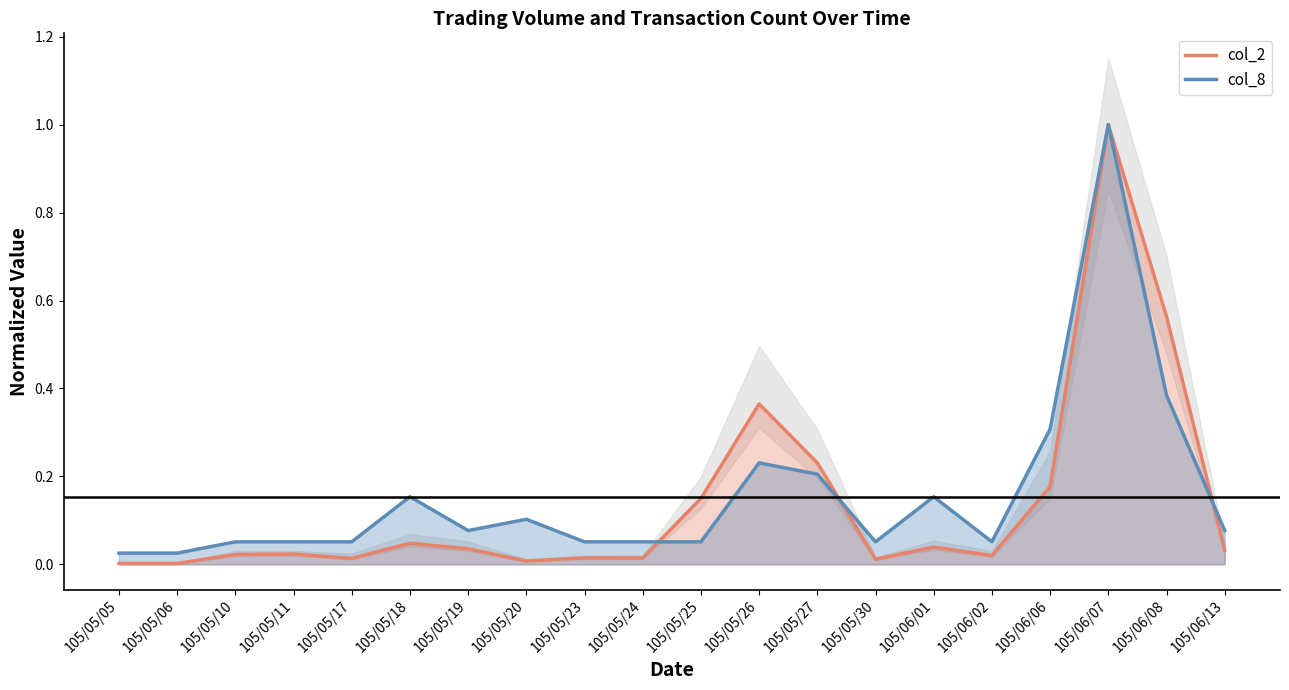

Which series has the largest total across all categories?

col_8